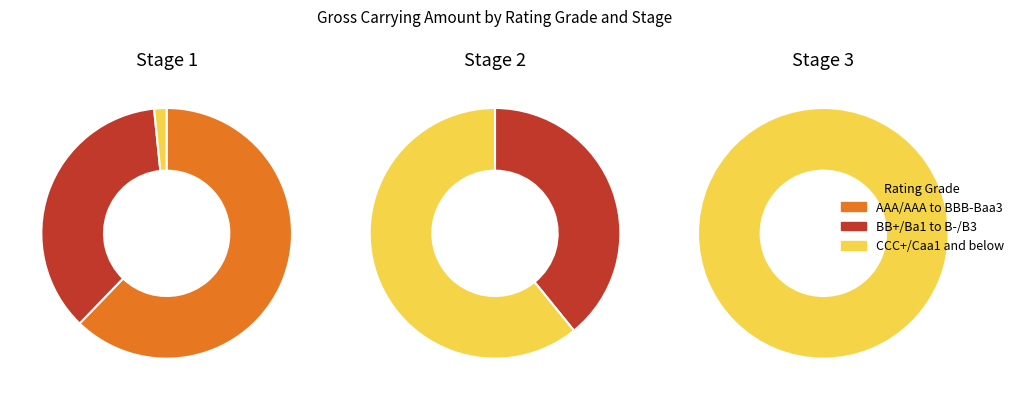

How many segments does this pie chart have?

3